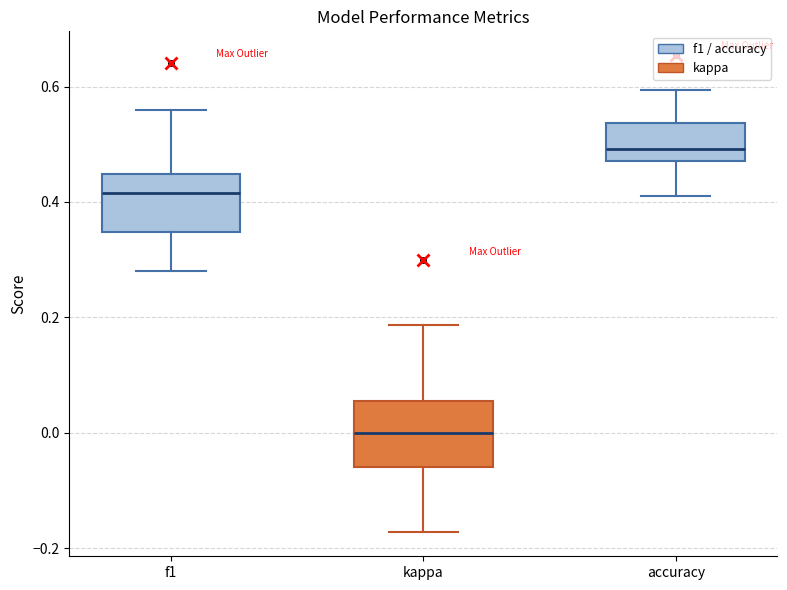

Where does the lower whisker of the box for kappa end on the y-axis? The values are not printed on the chart, so give them approximately, as read against the axis.

-0.18